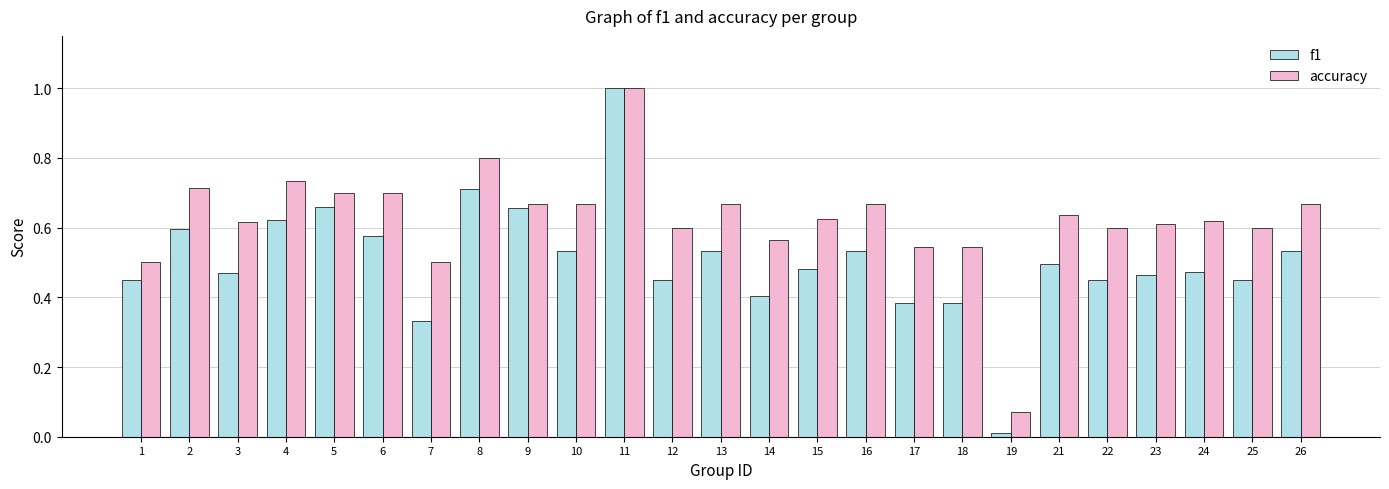

At how many categories does at least one series exceed 0?

25